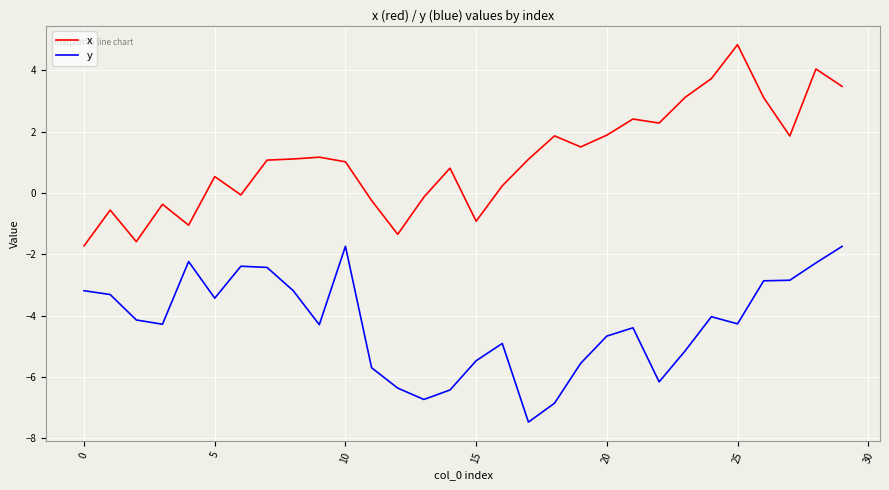

List the series in order of their overall mean, lowest first.

y, x